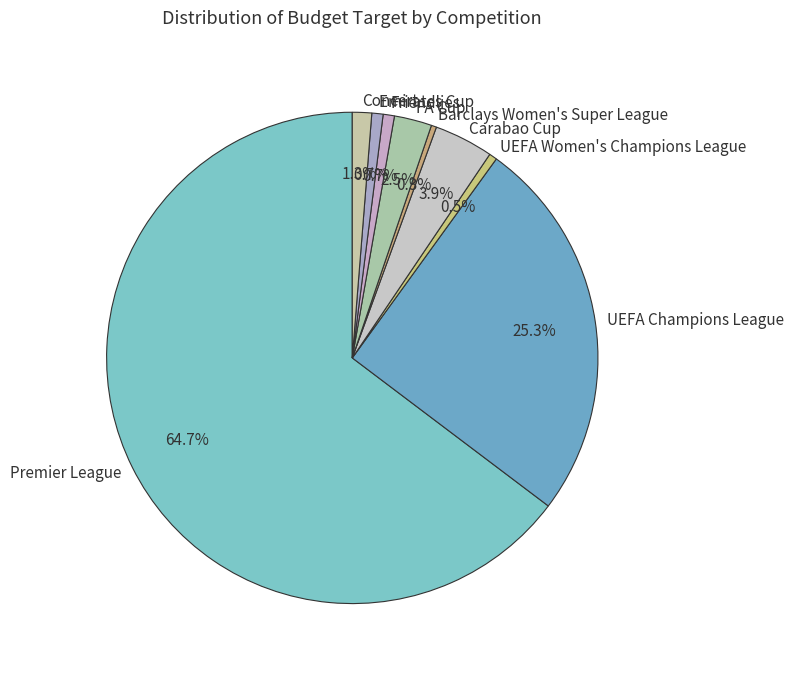

What percentage is the Emirates Cup slice, to the nearest percent?

1%